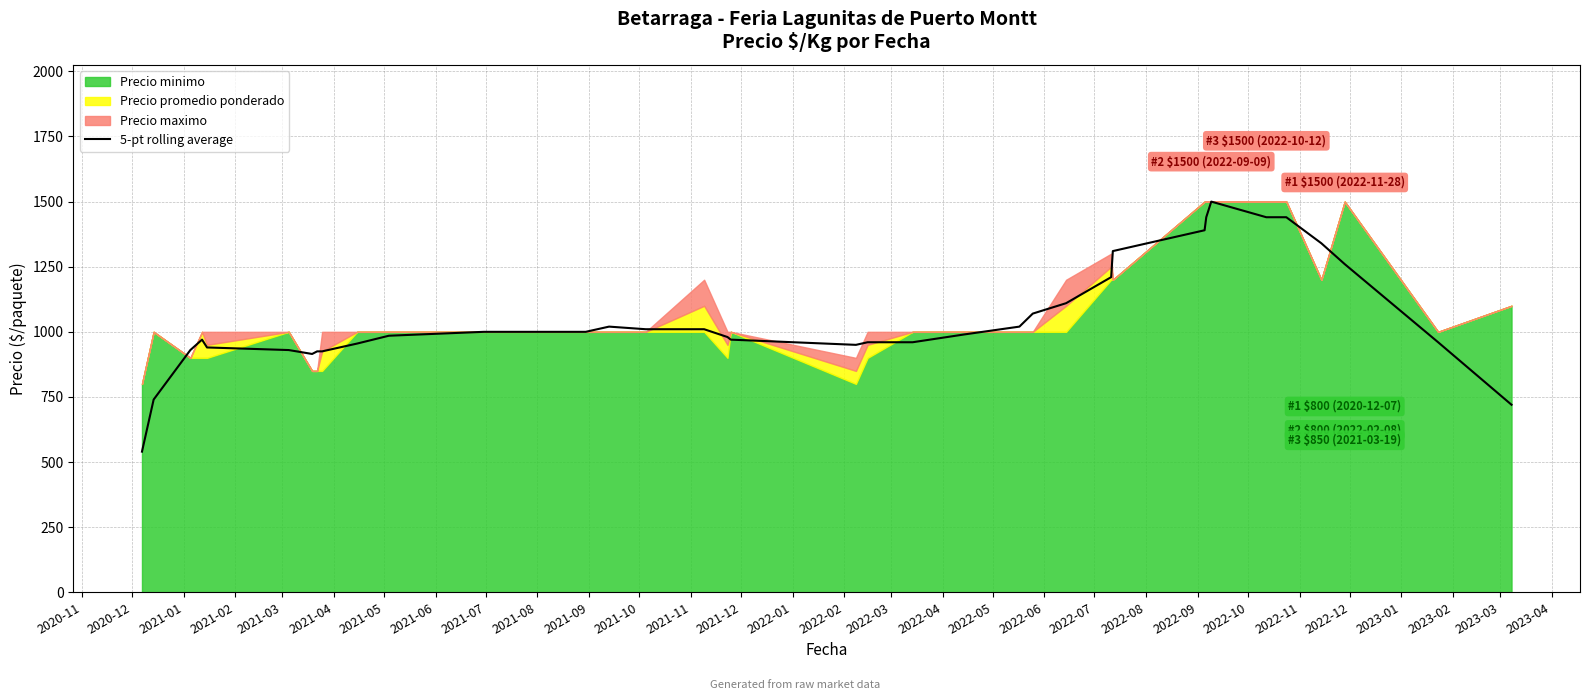

How many lines are shown in the chart?

1